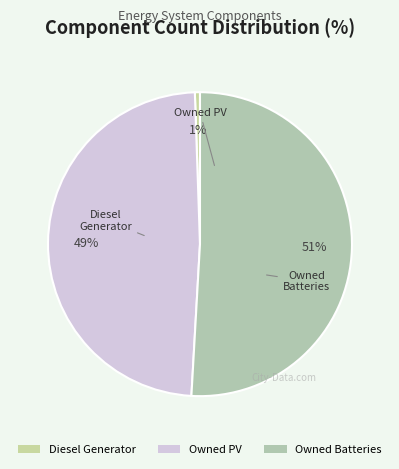

Which category has the biggest portion of the pie?

Owned Batteries